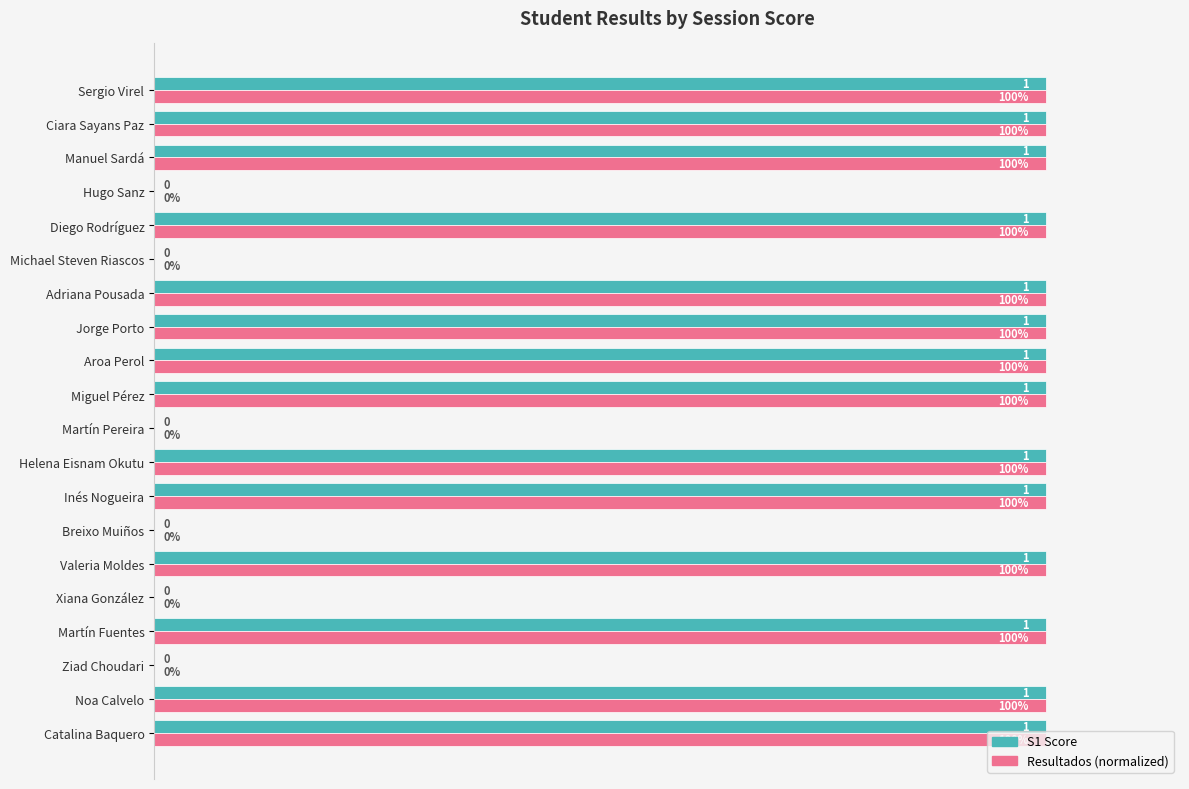

What are all the series names shown in the legend?

S1 Score, Resultados (normalized)